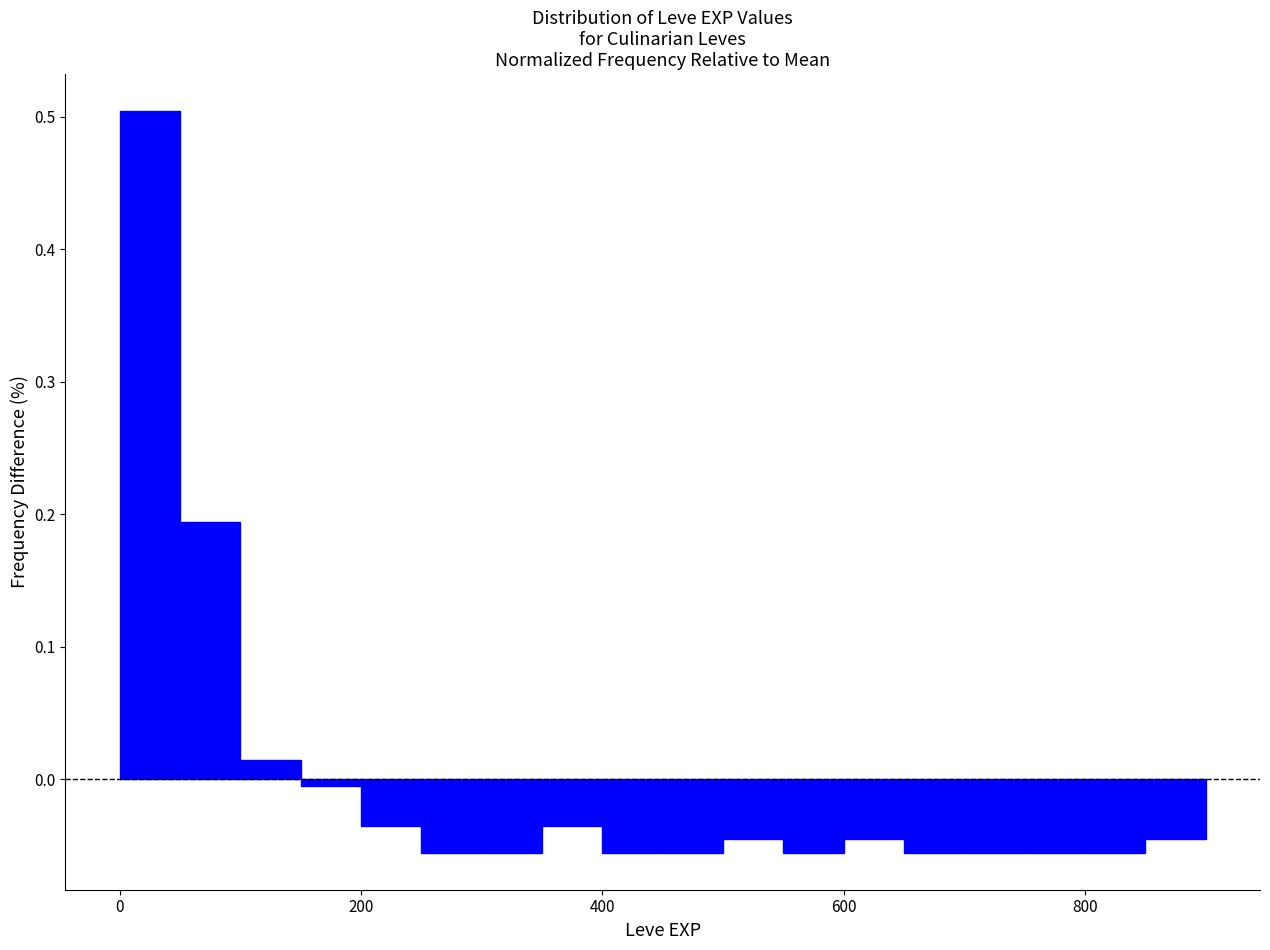

Around what value on the x-axis is the tallest bar? Give the approximate position of its centre, as read against the axis.

20